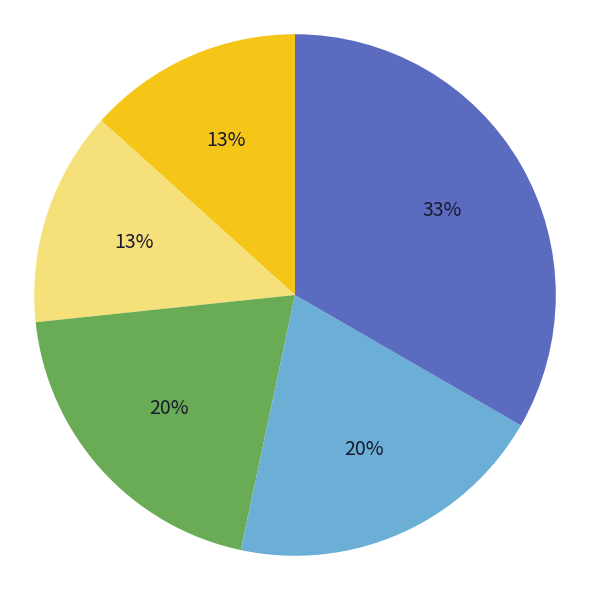

Count the number of slices in the pie.

5